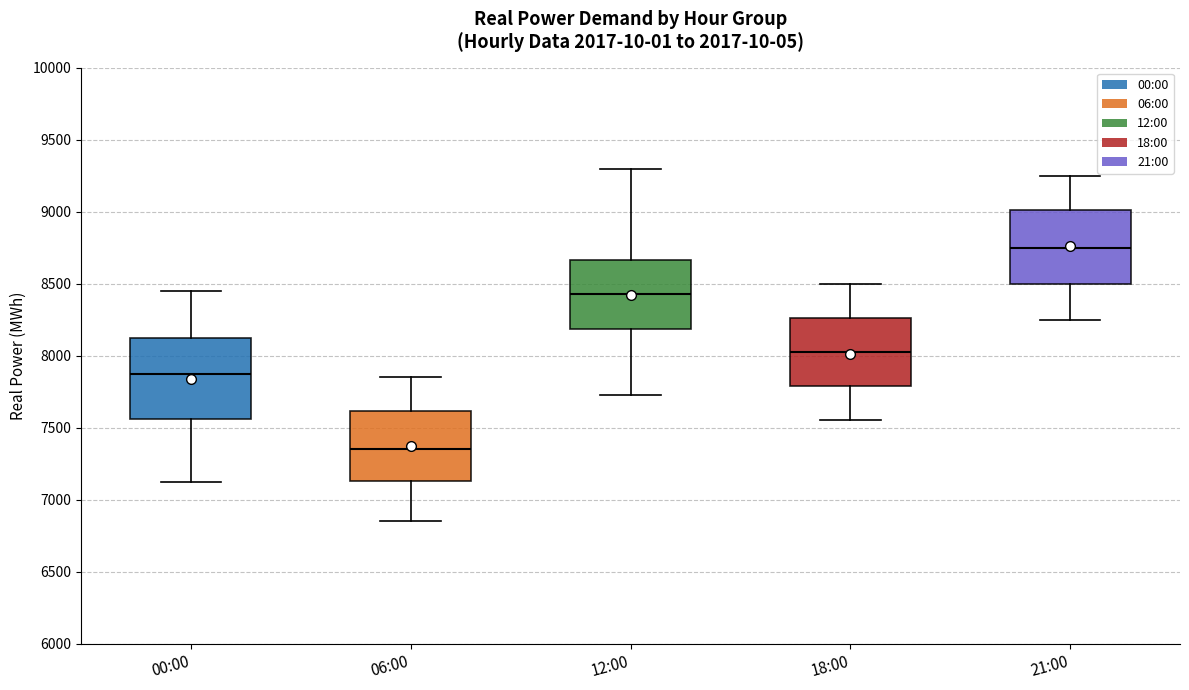

Reading left to right, read every box against the y-axis: the position of its median line, the range the box covers, and the ends of its whiskers. The values are not printed on the chart, so give them approximately, as read against the axis.

00:00: median 7850, box 7550 to 8100, whiskers 7100 to 8450
06:00: median 7350, box 7150 to 7600, whiskers 6850 to 7850
12:00: median 8450, box 8200 to 8650, whiskers 7750 to 9300
18:00: median 8050, box 7800 to 8250, whiskers 7550 to 8500
21:00: median 8750, box 8500 to 9000, whiskers 8250 to 9250